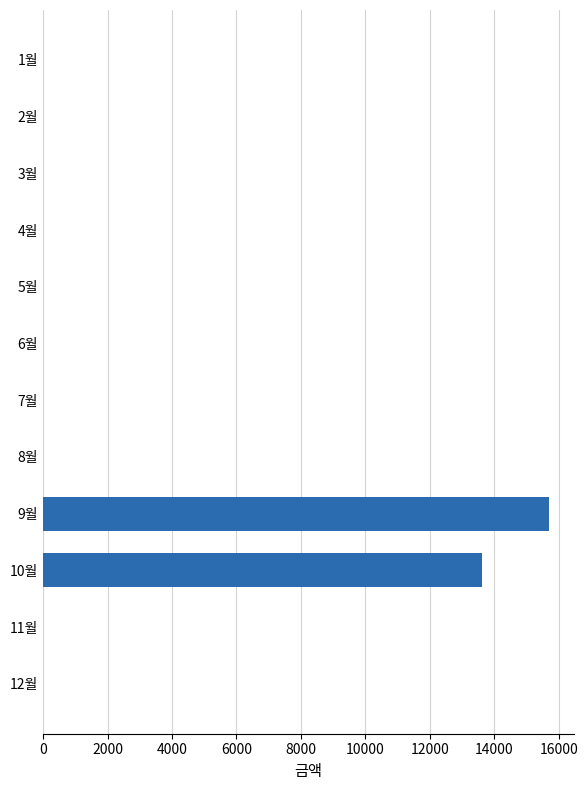

At which label is the value closest to 7845?

10월